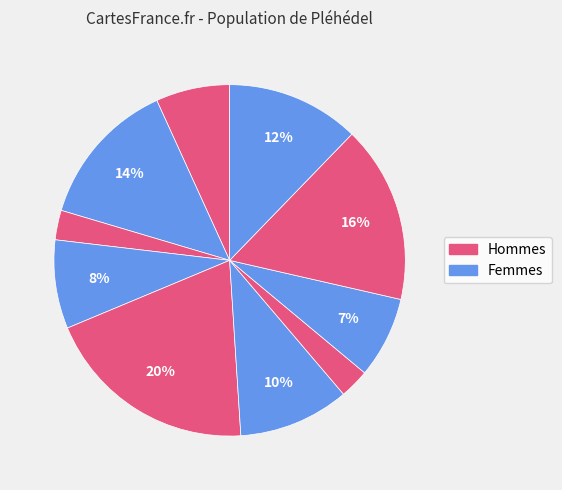

How many slices are in this pie chart?

10